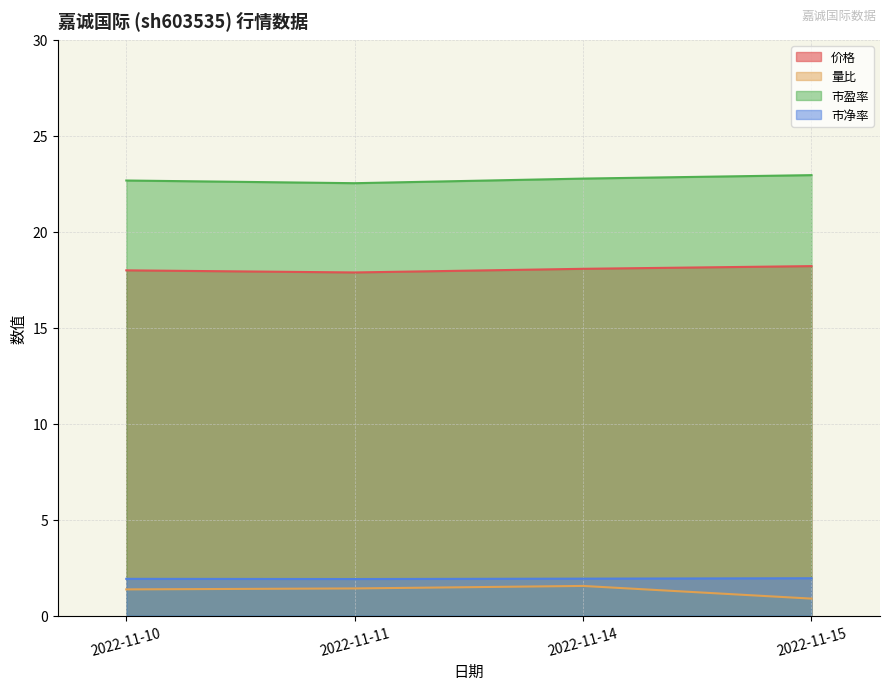

How many series are shown in this chart?

4